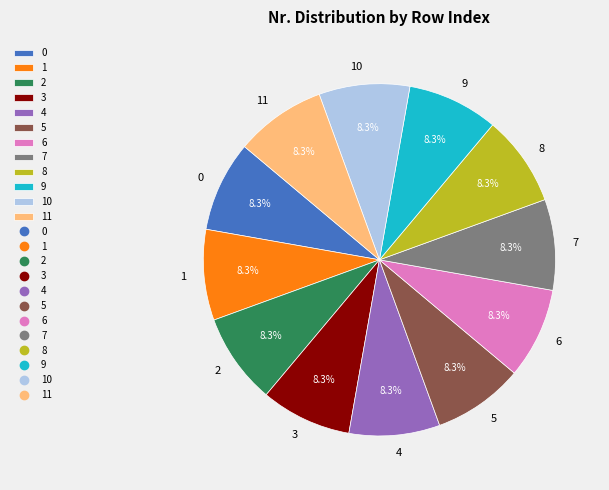

To the nearest percent, what is the difference between the largest and smallest slice percentages?

0%